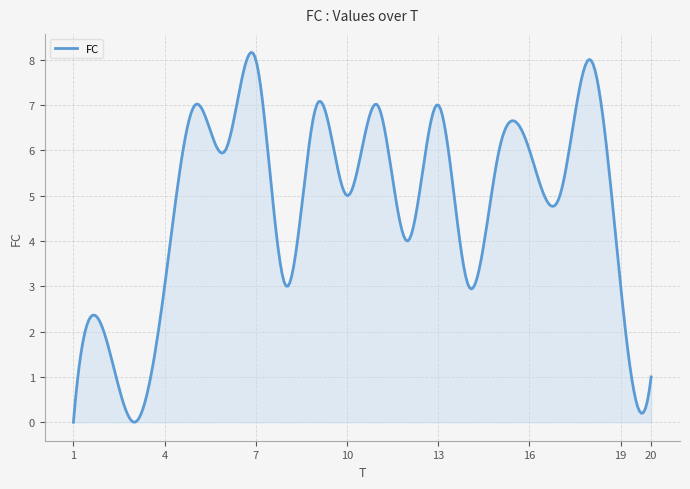

What is the difference between the maximum and minimum values?

8.2